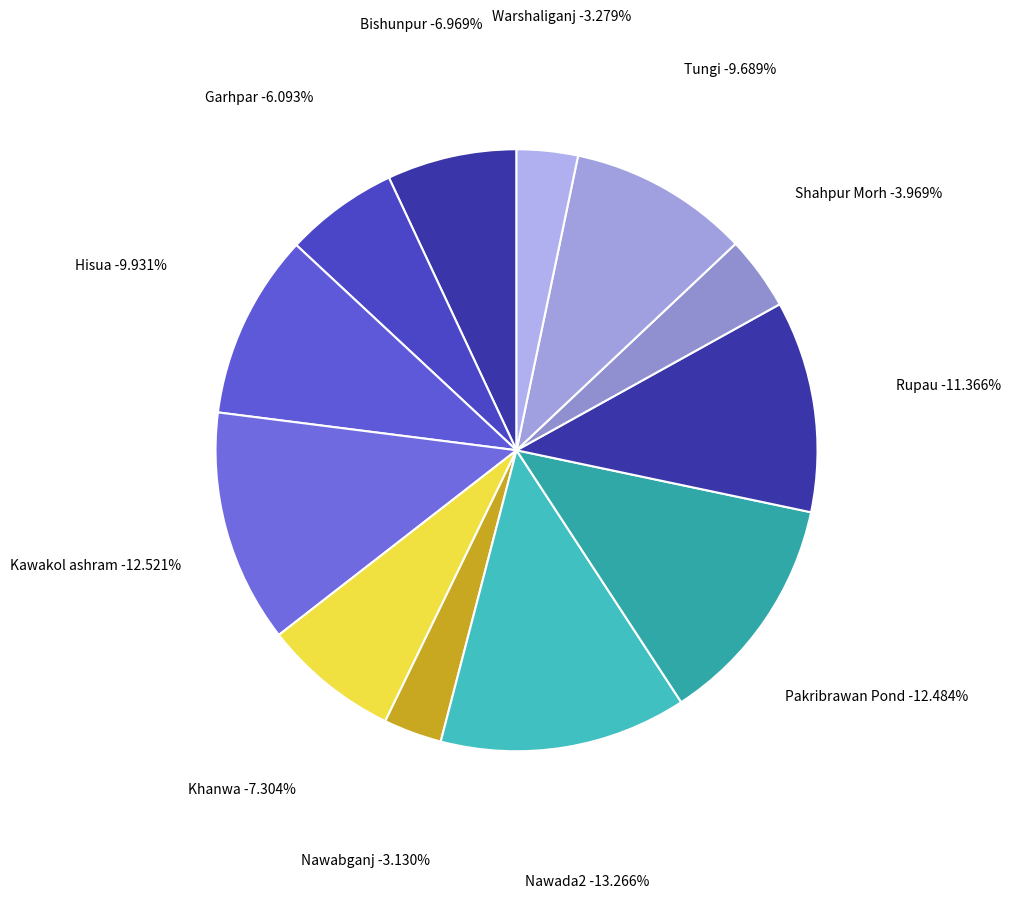

Do Hisua and Garhpar together represent more than half of the pie?

No